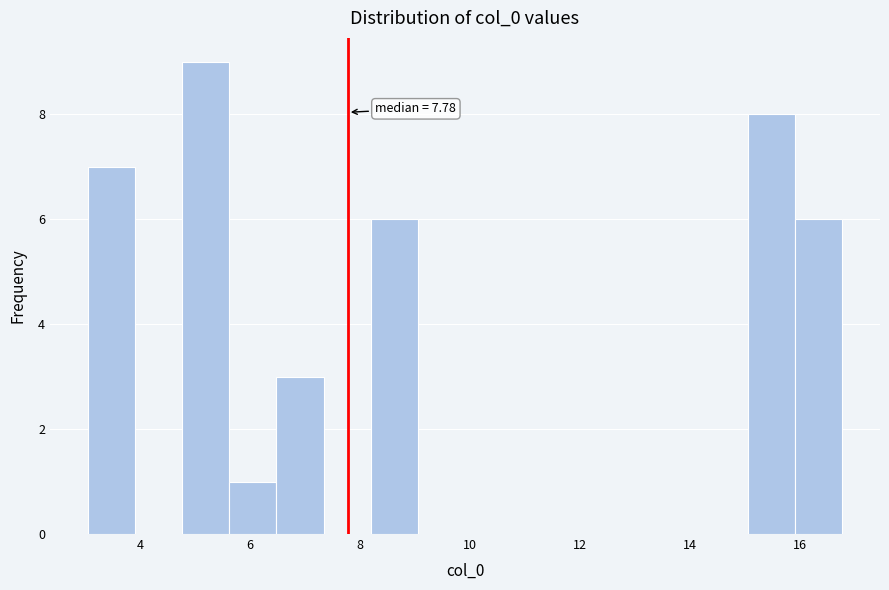

Over which range of the x-axis is the bar tallest?

4.8 to 5.6